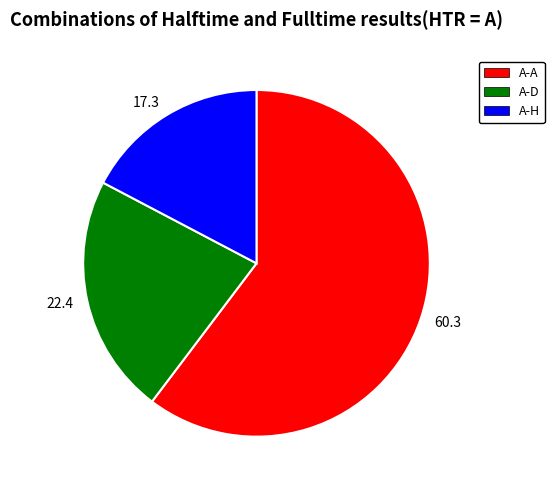

Count the number of slices in the pie.

3